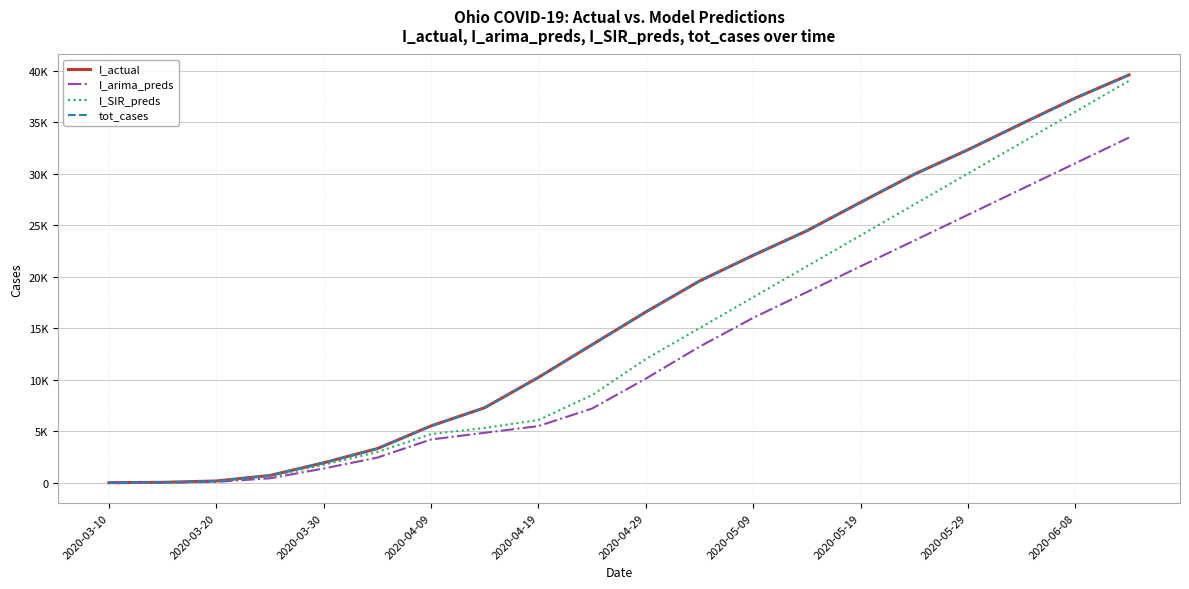

Does the chart have visible grid lines?

Yes